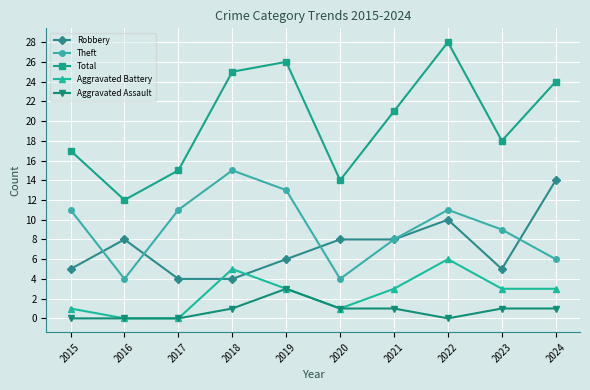

At which category is the sum across all series the highest?

2022